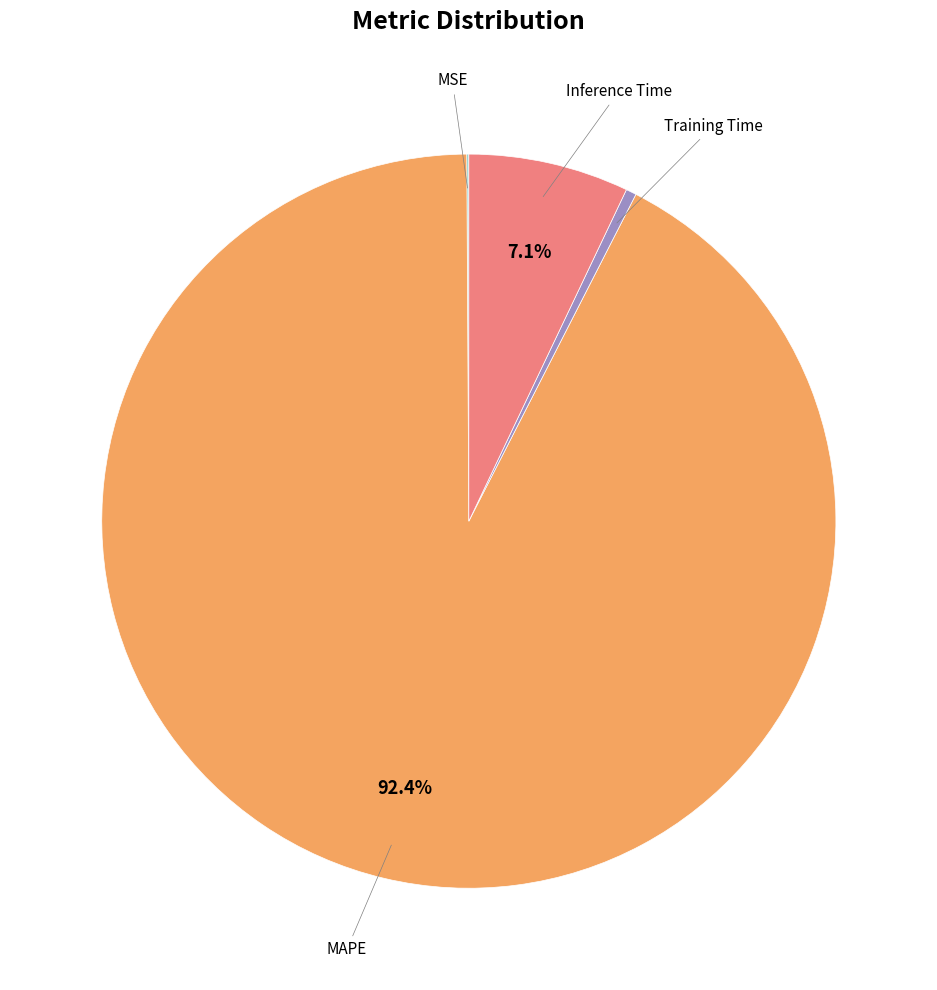

To the nearest percent, what portion does MAPE represent?

92%